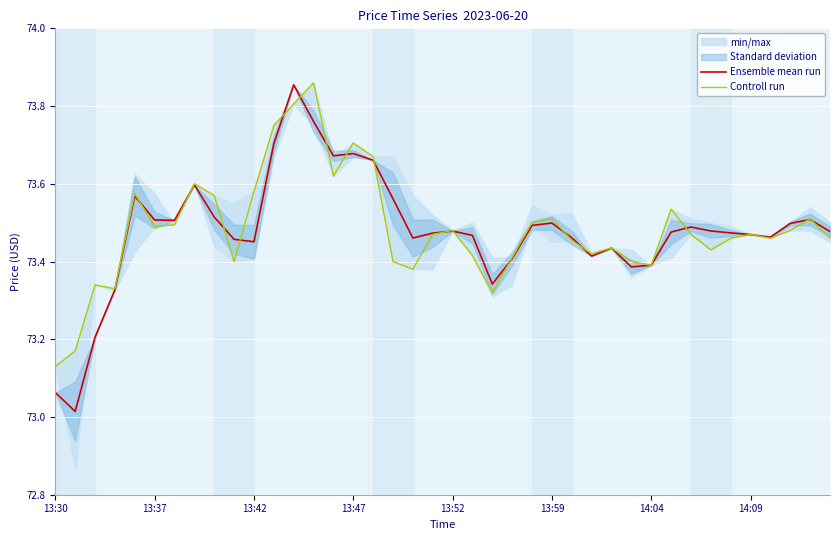

True or false: Ensemble mean run has more than 1 interior local peaks.

True